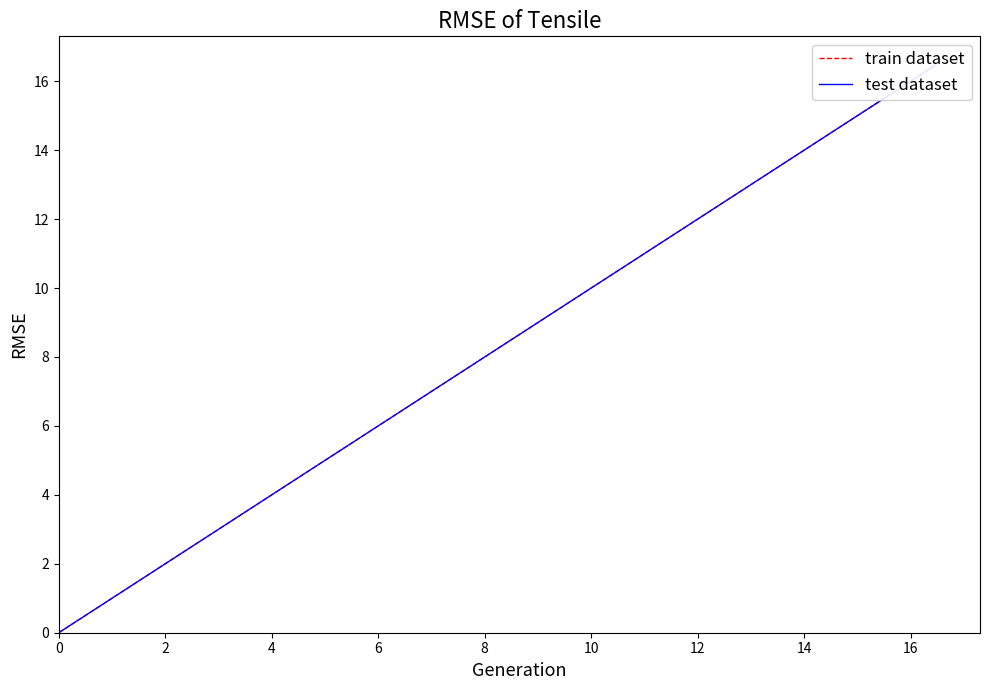

What are all the series names shown in the legend?

train dataset, test dataset